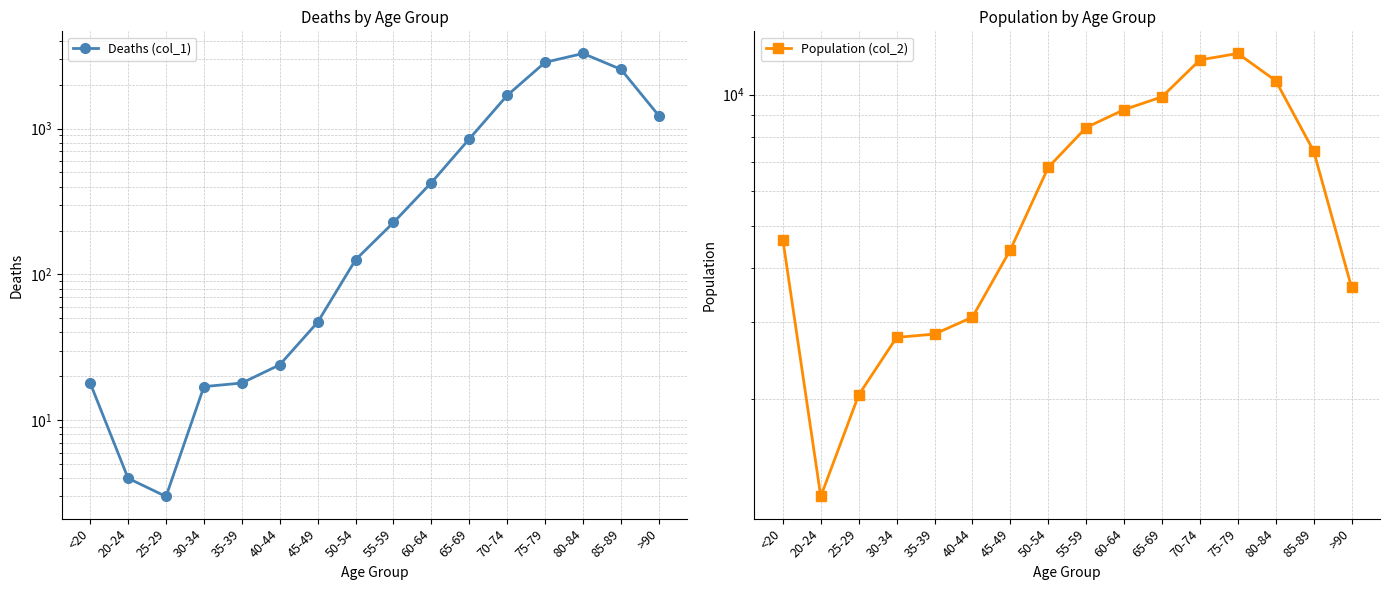

Rank the series by their maximum value, from highest to lowest.

Population (col_2), Deaths (col_1)